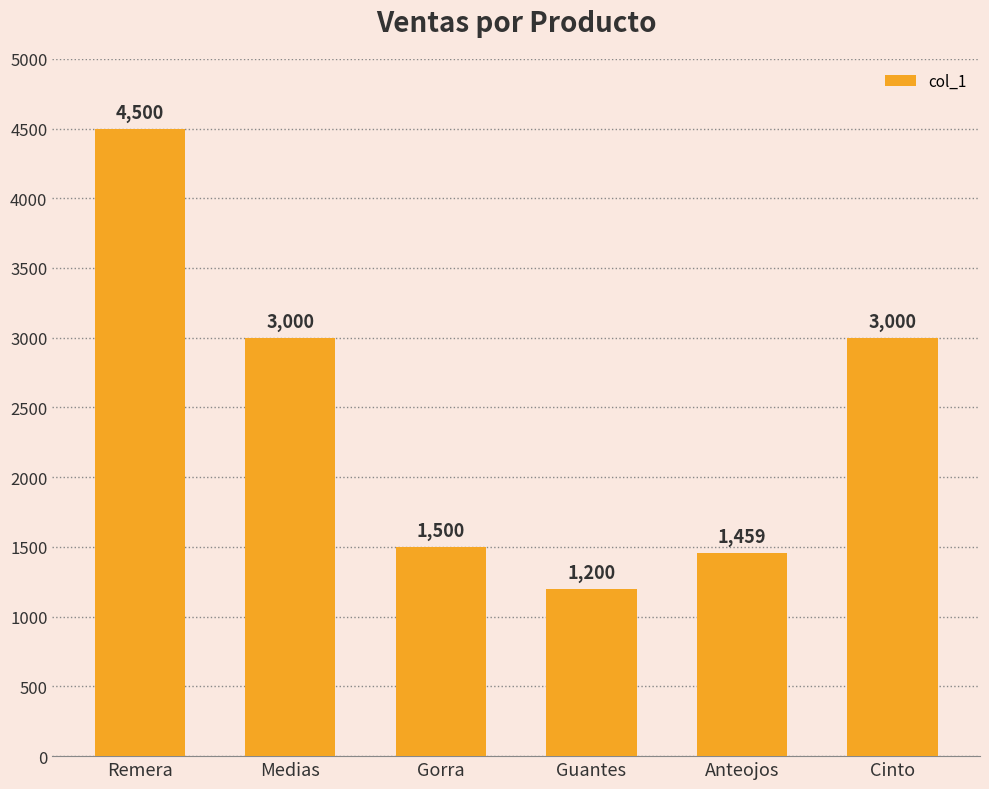

How many data points does each series have?

6